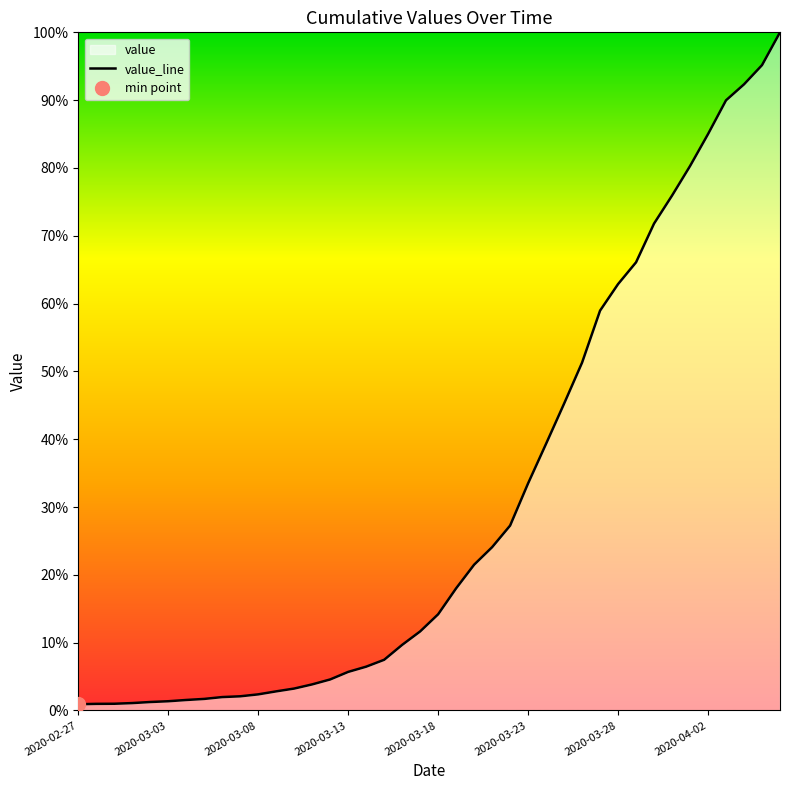

Is it true that the value at 2020-04-02 is 0.8?

True